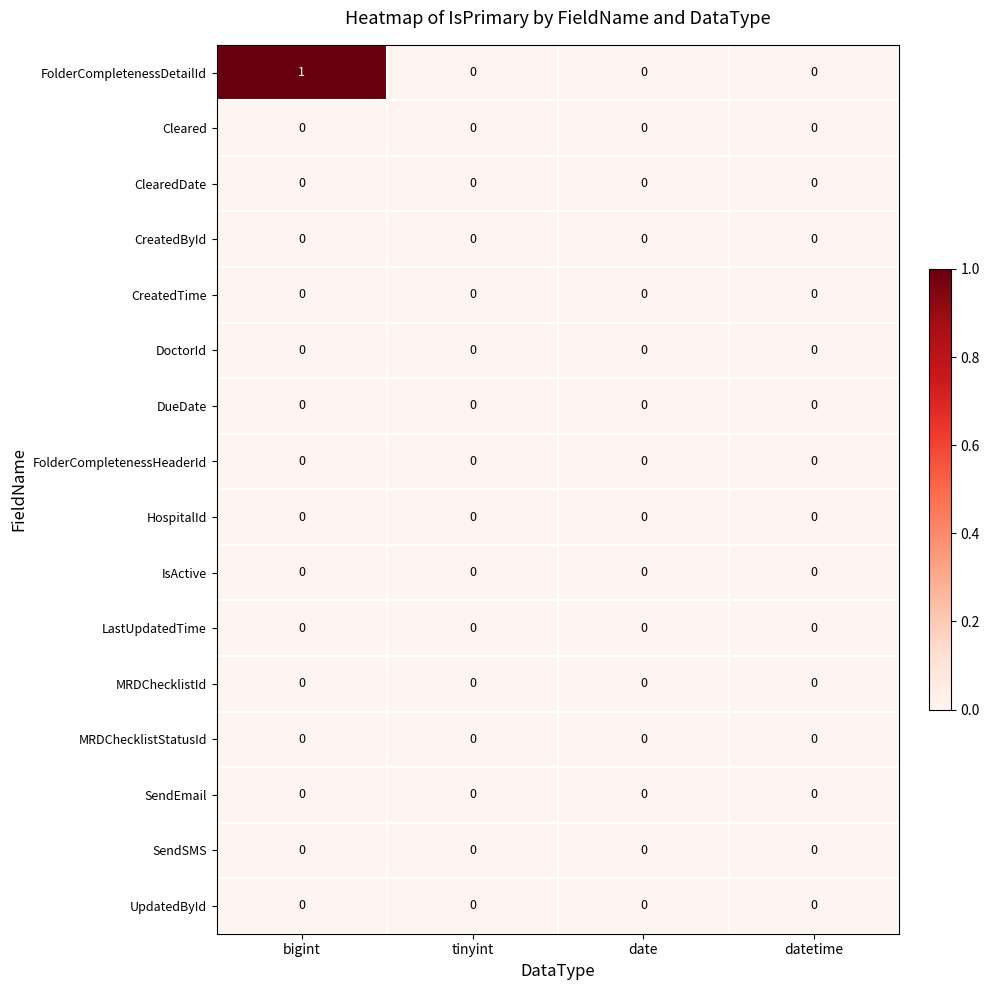

At which category is the sum across all series the highest?

bigint